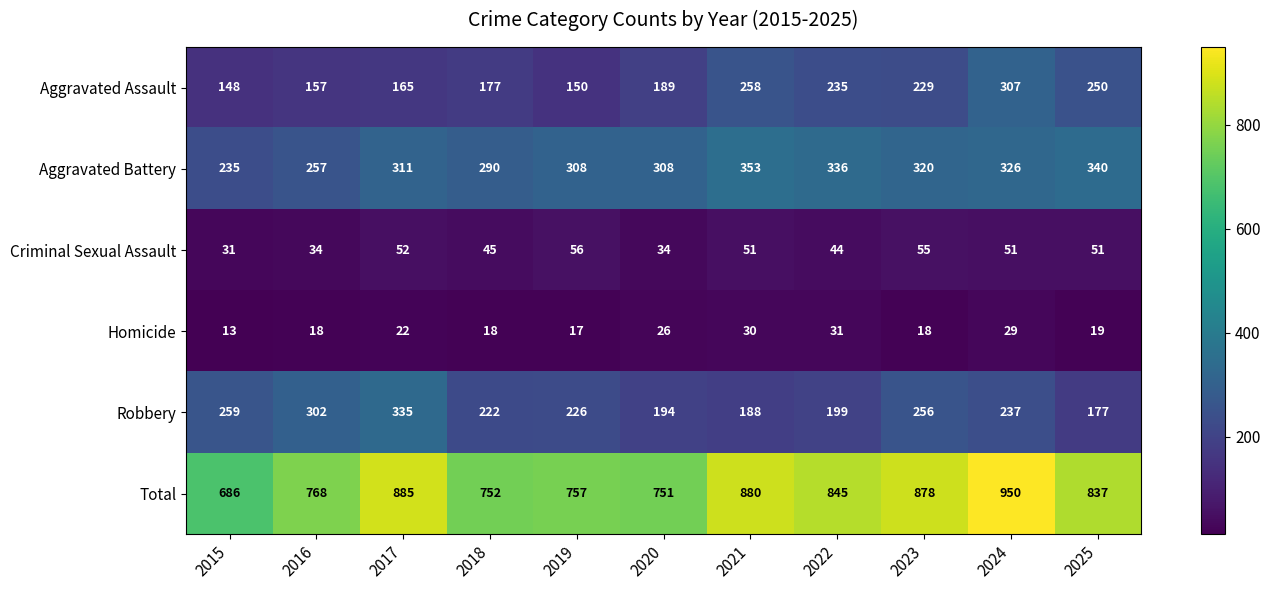

What is the spread (max minus min) of values at 2016?

750